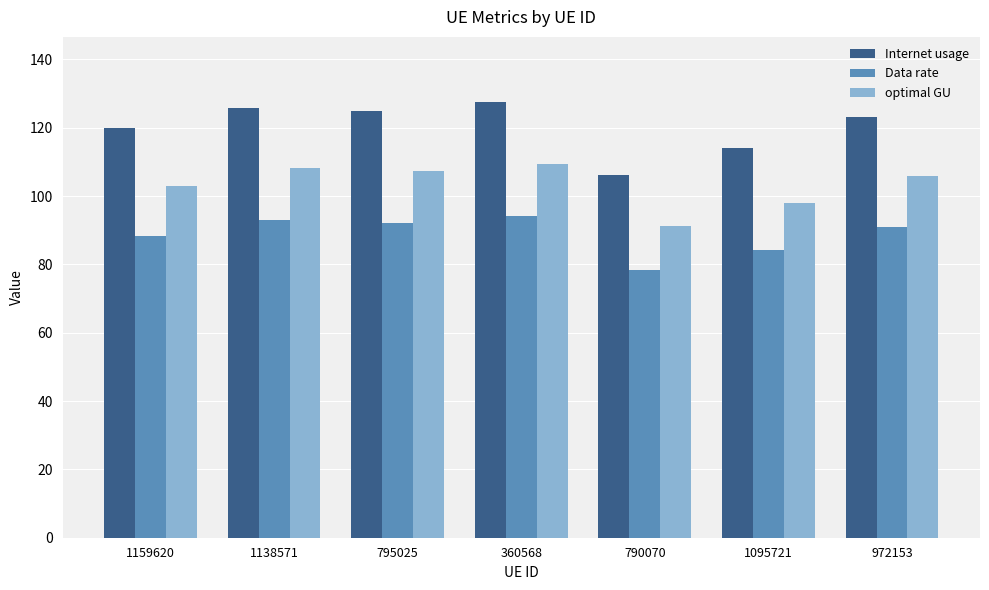

What is the difference between the Data rate values at 795025 and 360568?

1.9